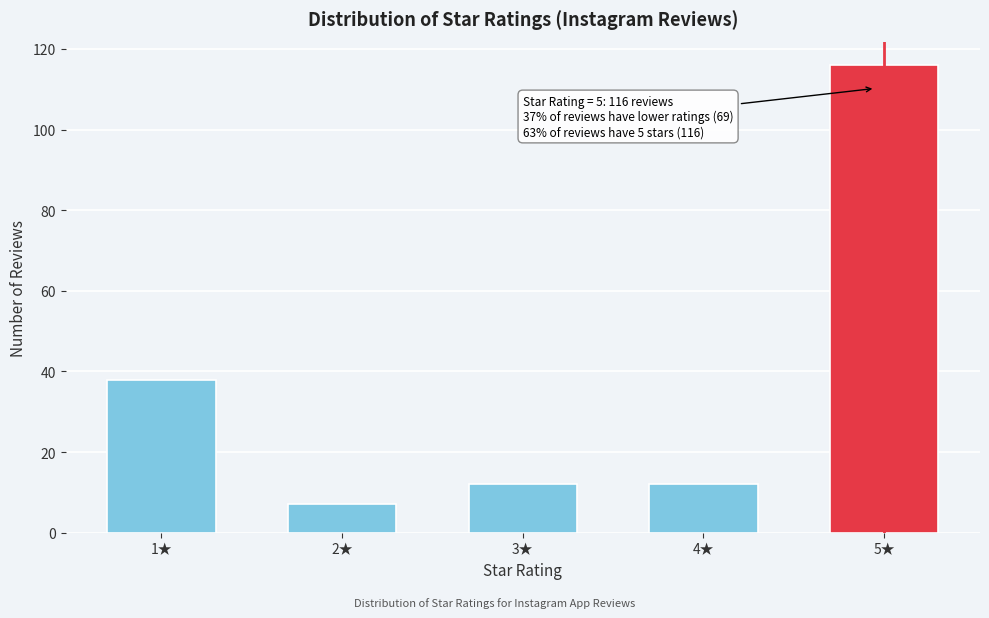

Reading right to left, transcribe all the data shown in this chart.

116	12	12	7	38